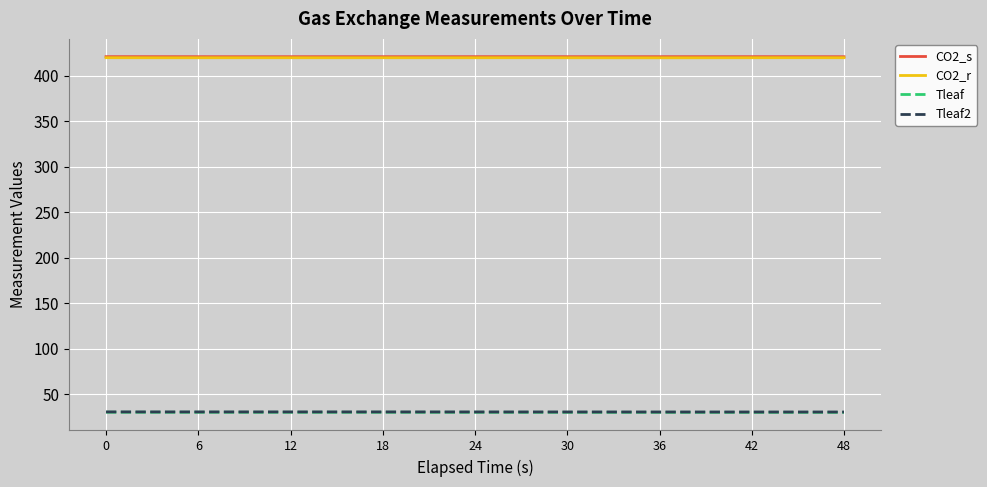

What is the smallest value displayed?

30.0